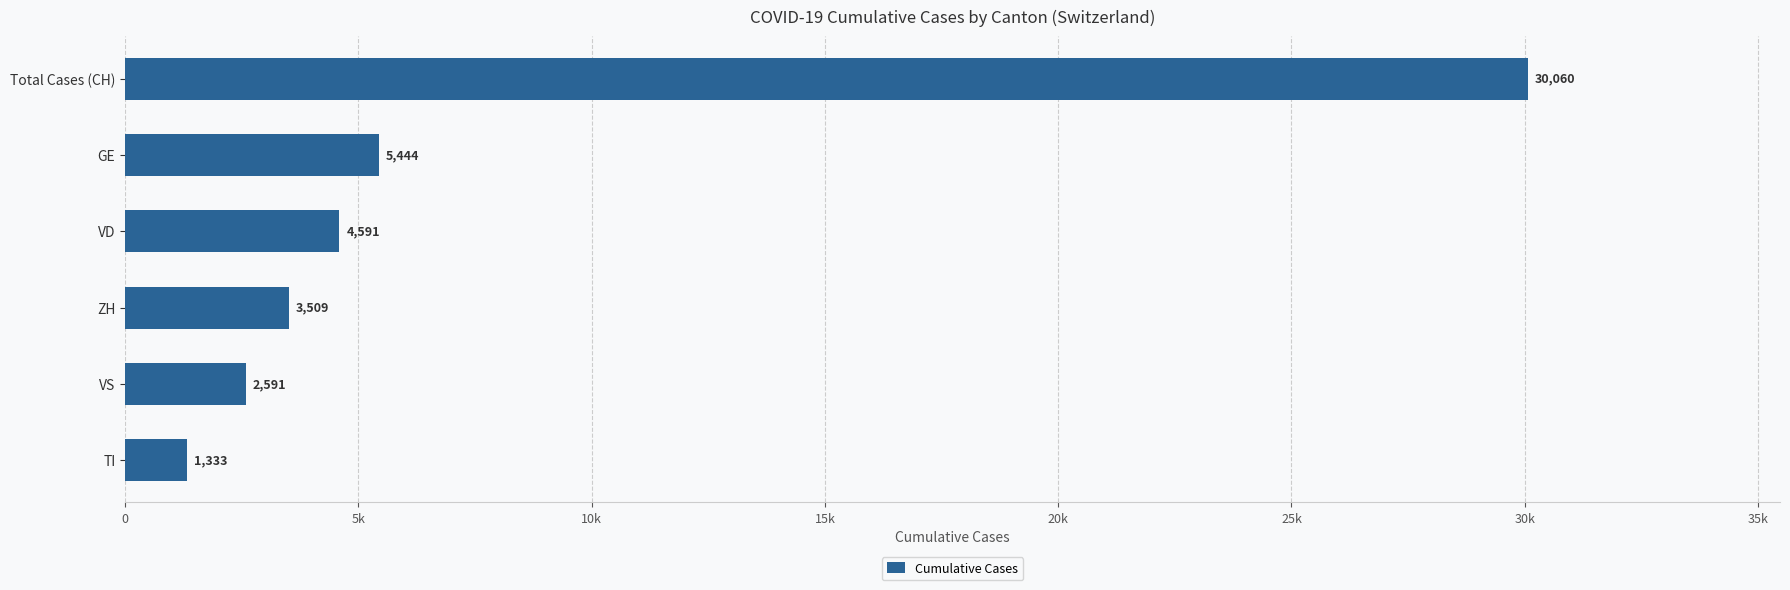

Does the chart contain any negative values?

No